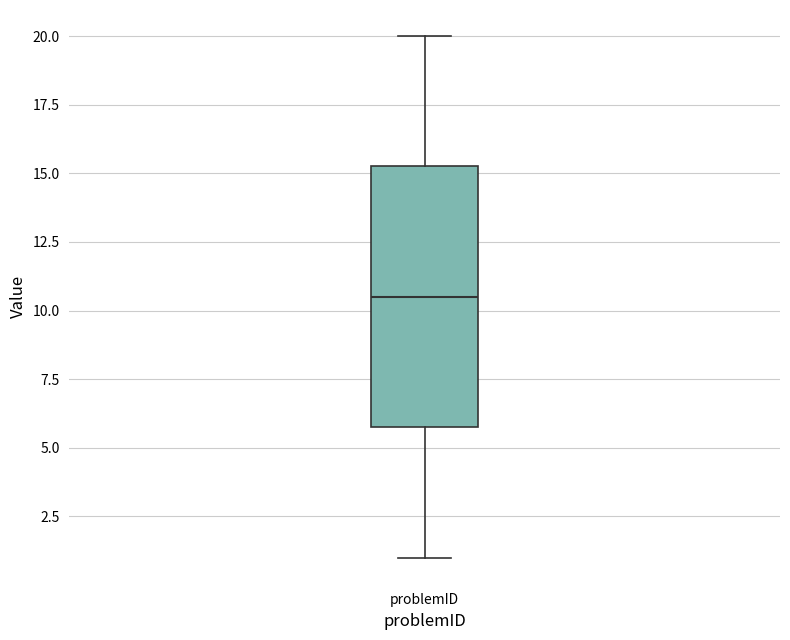

Where does the median line of the box for problemID sit on the y-axis? The values are not printed on the chart, so give them approximately, as read against the axis.

10.5